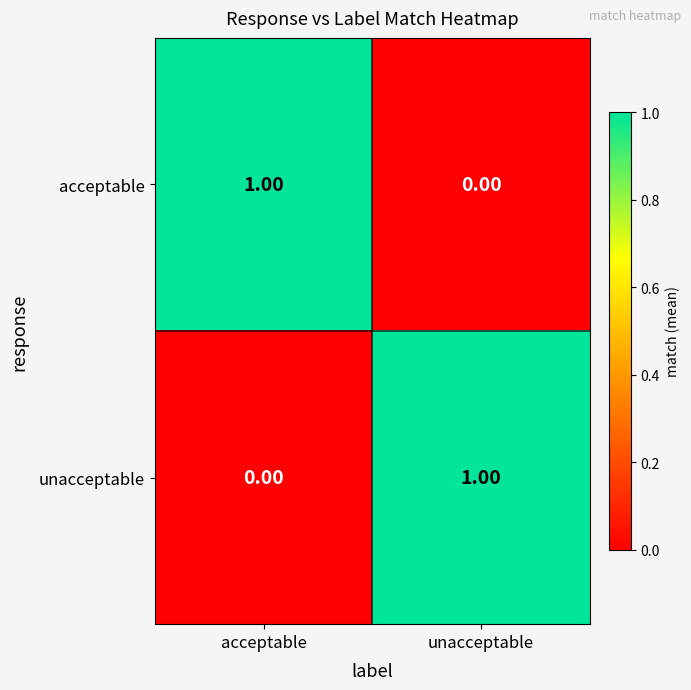

How many values in unacceptable are above zero?

1